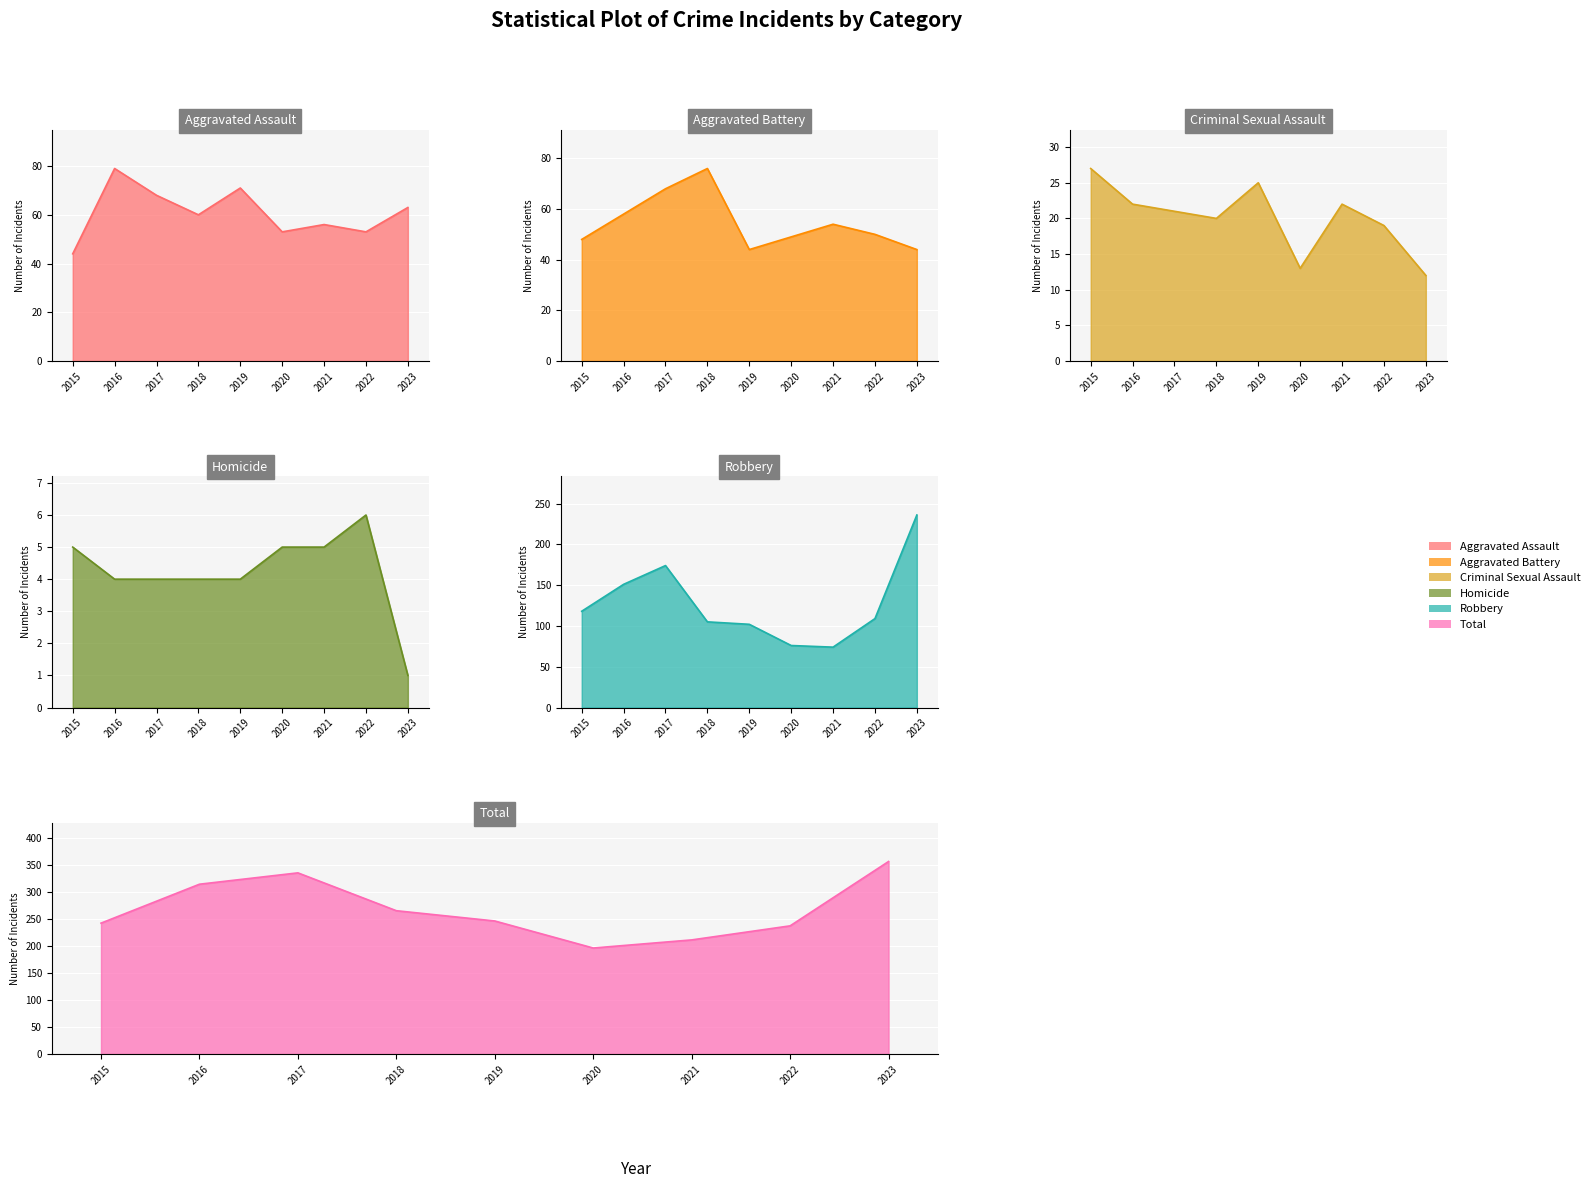

Is it true that Homicide equals 2 at 2016?

False